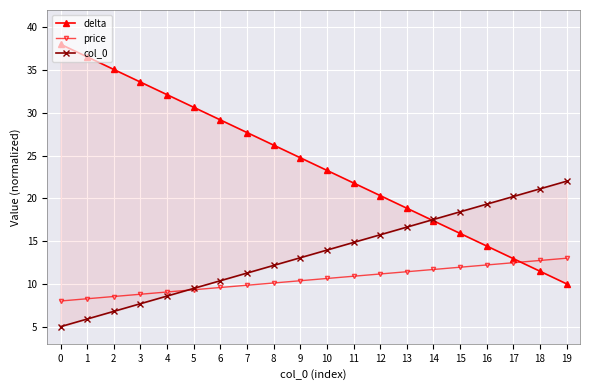

Count the number of categories in the chart.

20